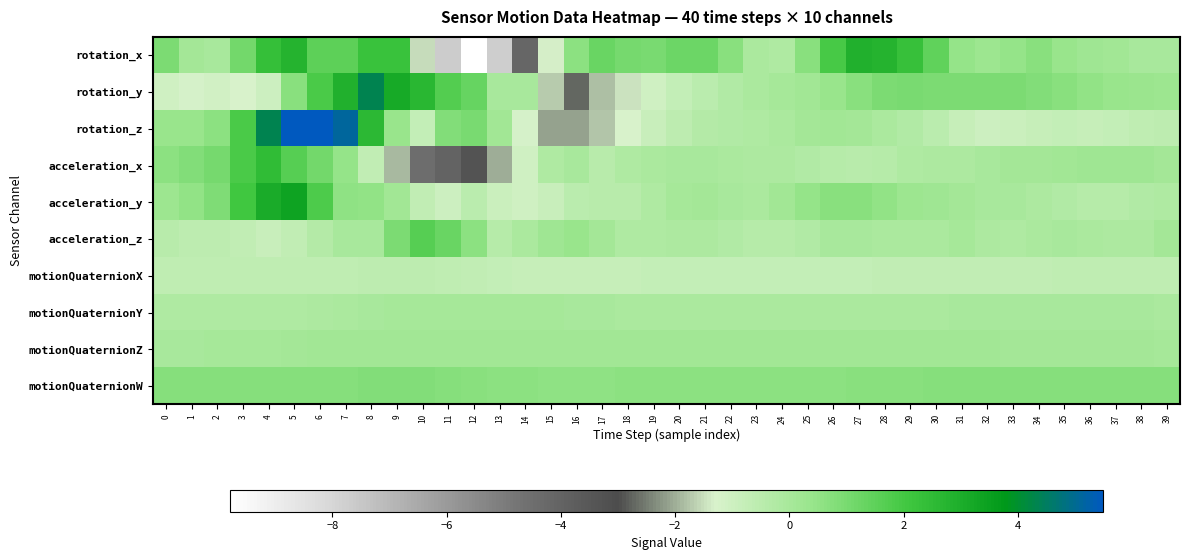

List the series in order of their peak value, lowest first.

motionQuaternionX, motionQuaternionY, motionQuaternionZ, motionQuaternionW, acceleration_z, acceleration_x, rotation_x, acceleration_y, rotation_y, rotation_z